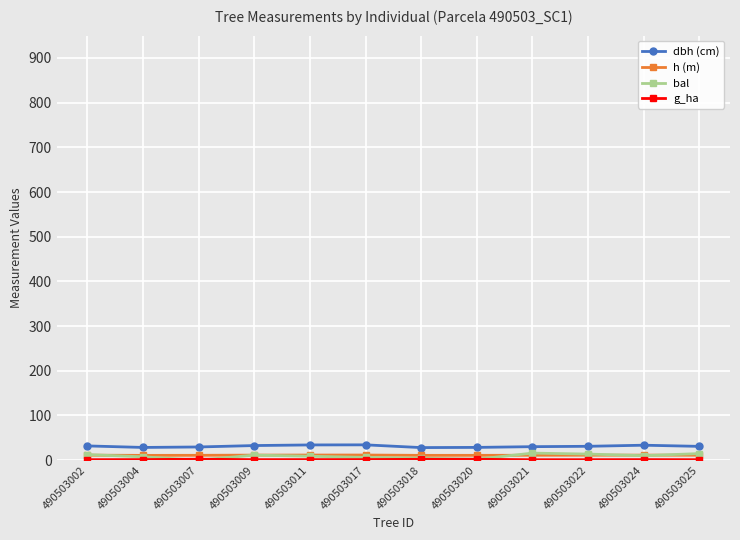

What is the greatest value displayed?

34.3